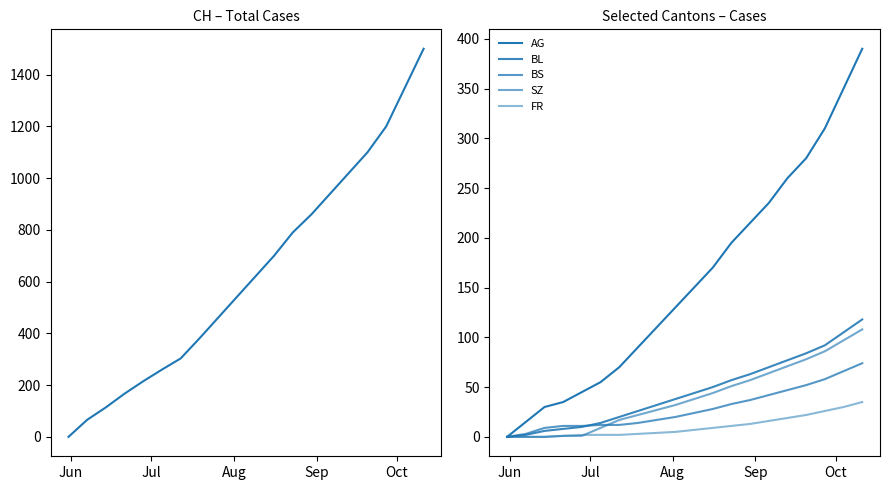

What is the difference between the maximum and minimum values in the BS series?

74